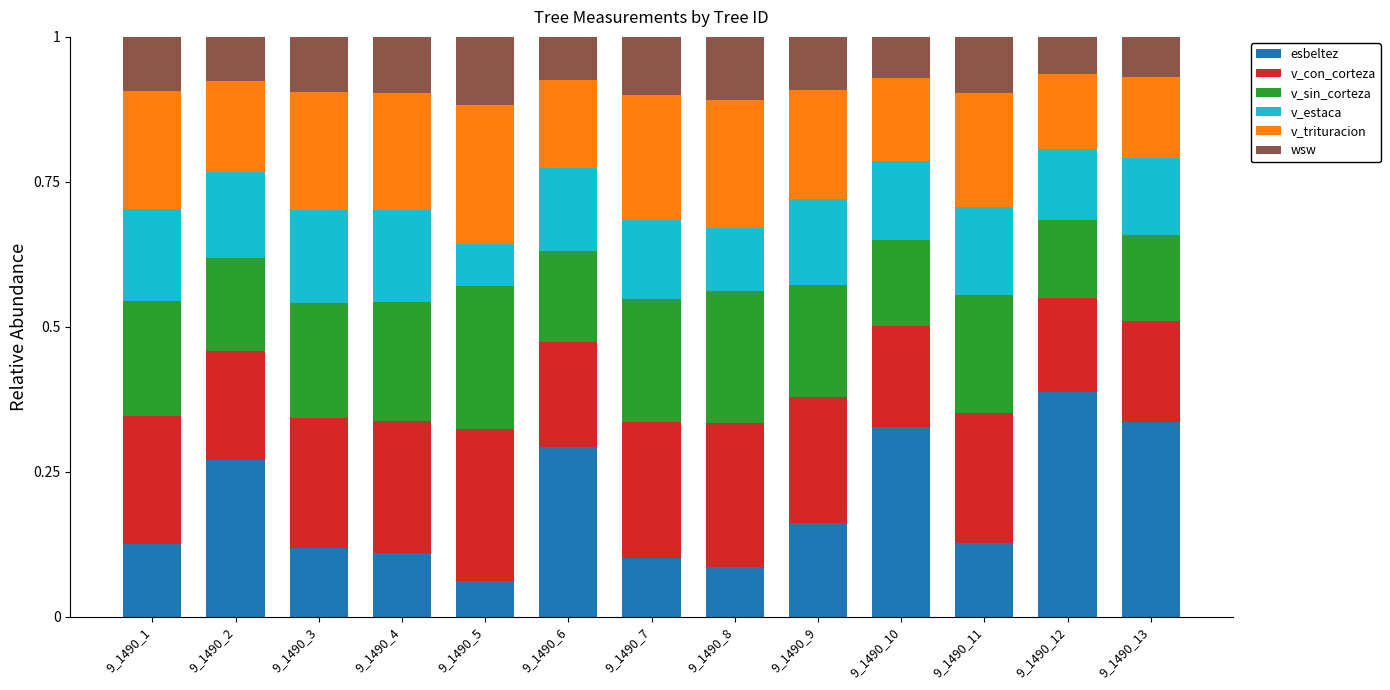

At which label does esbeltez reach its minimum?

9_1490_5